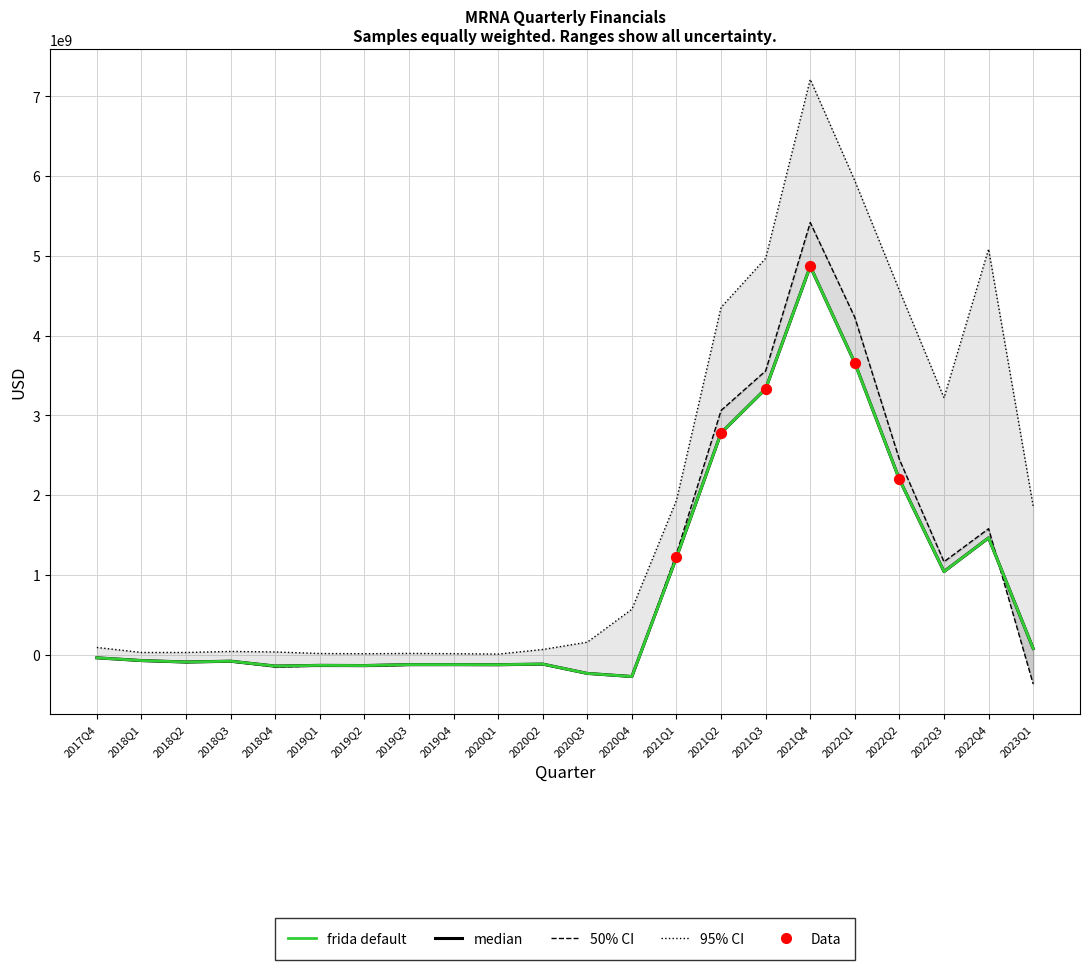

Which series contains the lowest Y value?

OperatingIncome